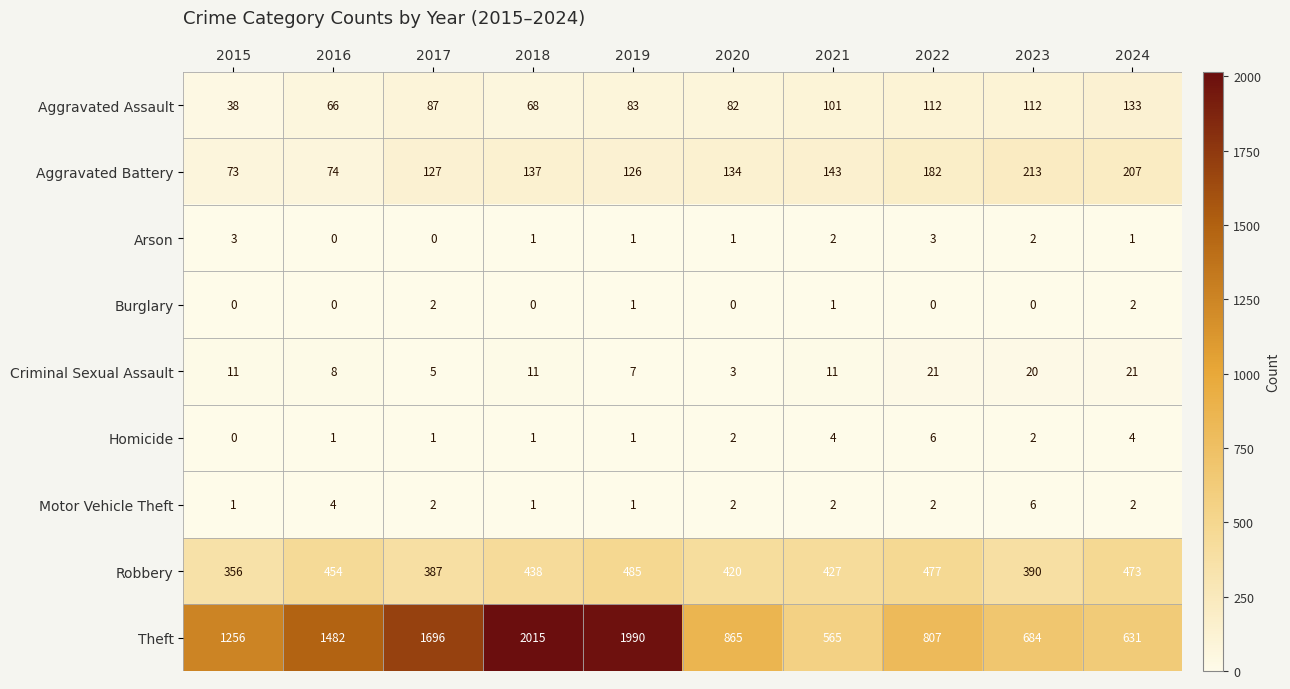

Between 2017 and 2024, which series saw the biggest shift?

Theft